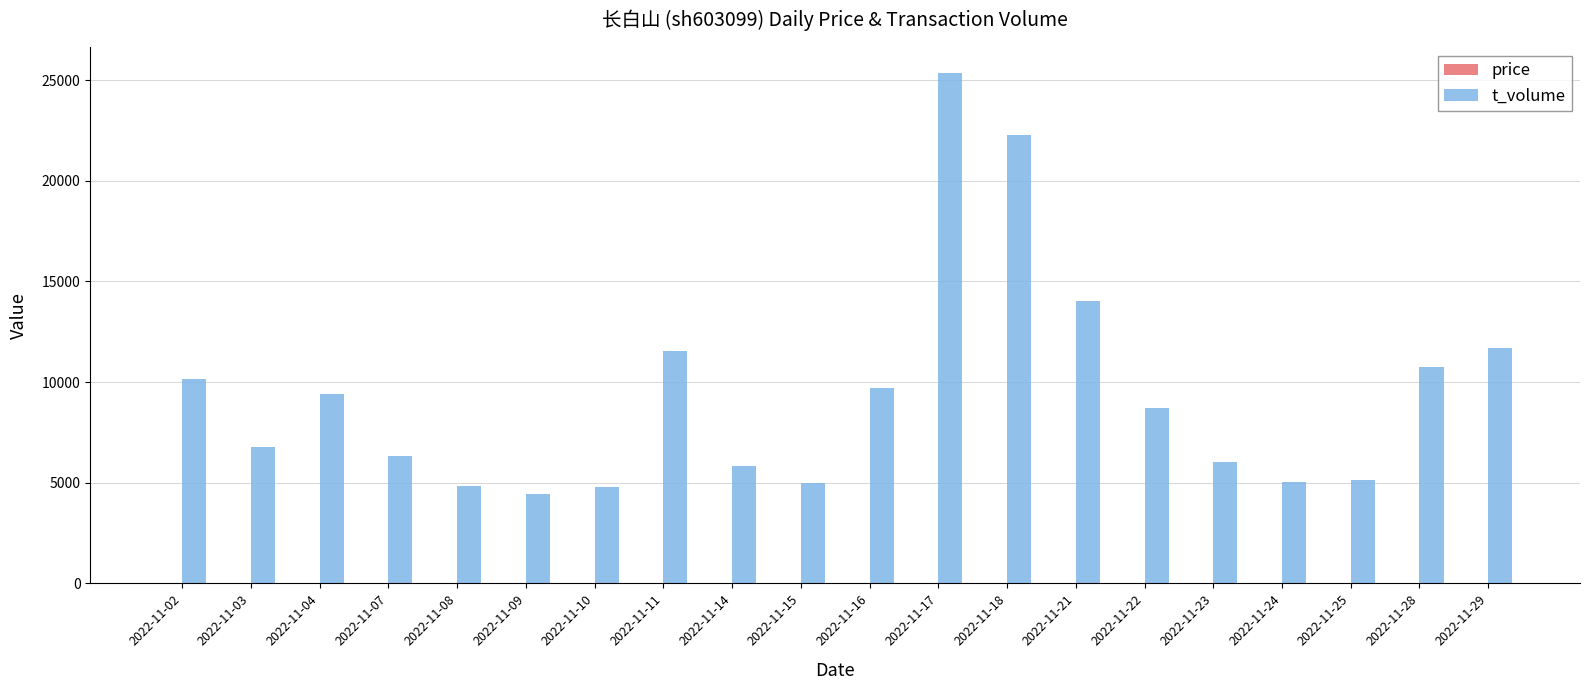

Between 2022-11-22 and 2022-11-23, which series saw the biggest shift?

t_volume